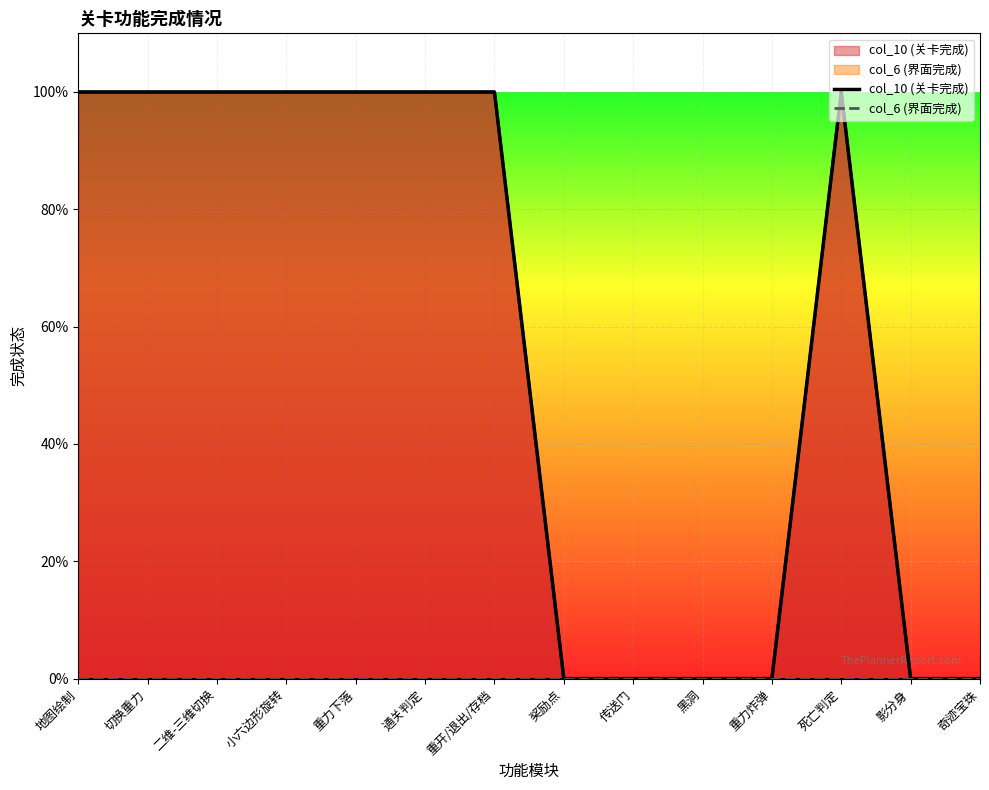

Which label corresponds to the smallest value in the chart?

奖励点